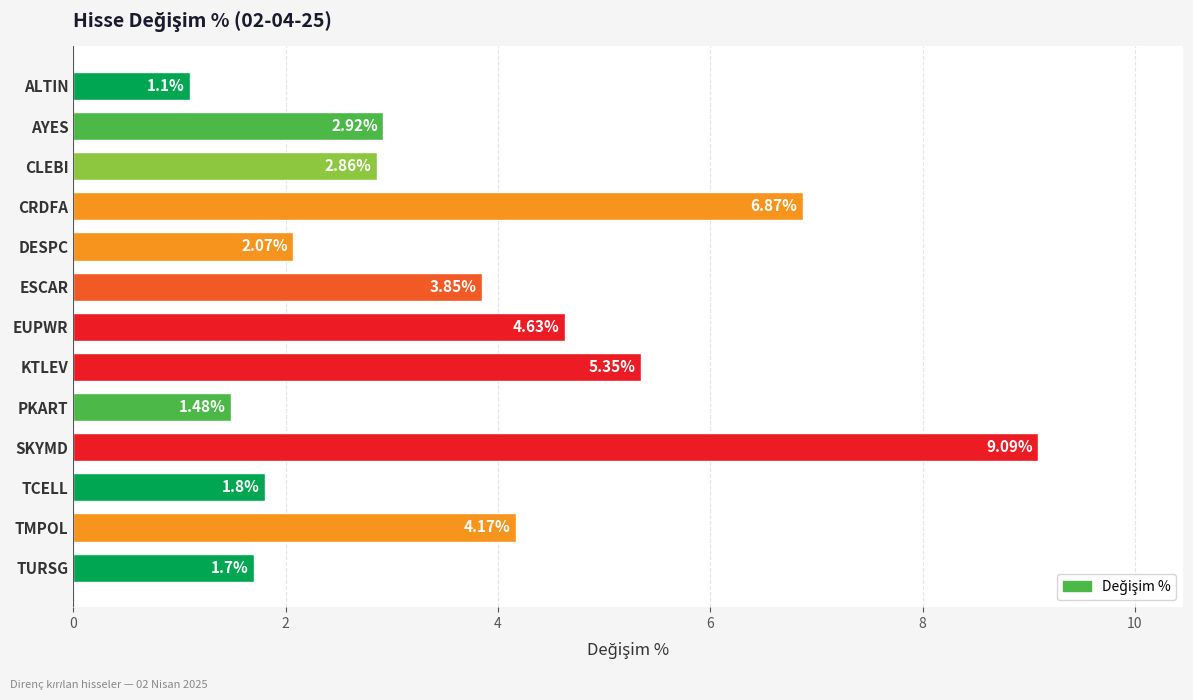

How many bars are there in total?

13